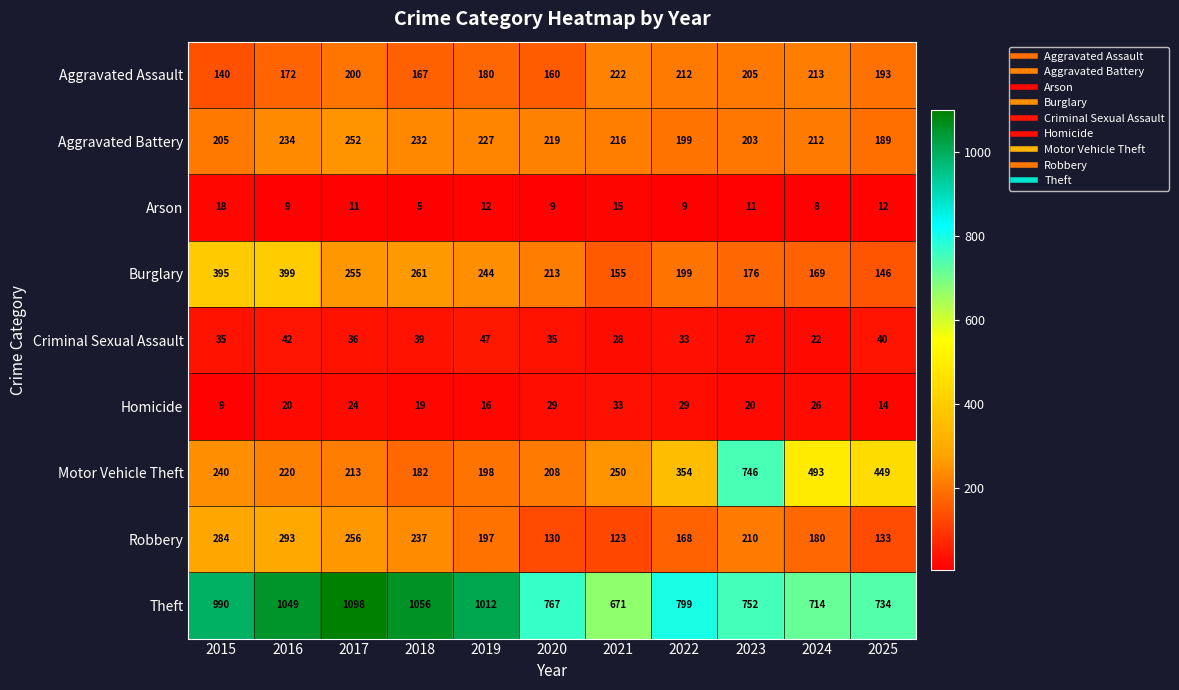

What value does the Arson series have at 2025, to the nearest 10?

10